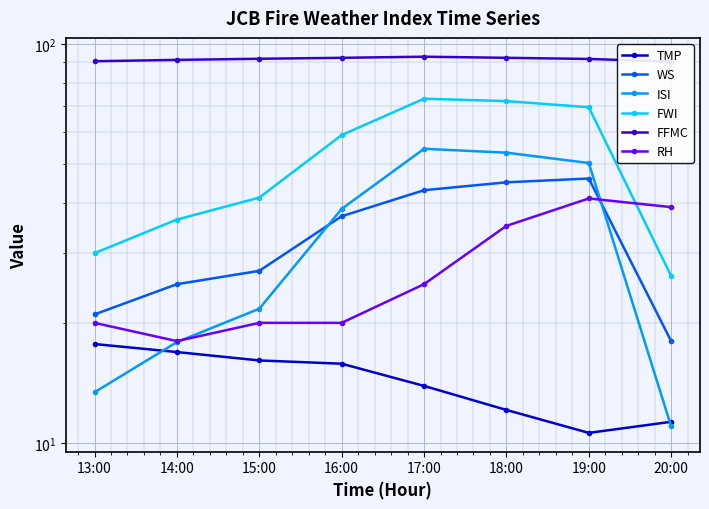

Reading right to left, list all the values displayed in this chart.

TMP: 11.3	10.6	12.1	13.9	15.8	16.1	16.9	17.7
WS: 18.0	46.0	45.0	43.0	37.0	27.0	25.0	21.0
ISI: 11.0	50.3	53.4	54.6	38.6	21.7	17.9	13.4
FWI: 26.2	69.4	71.9	72.9	59.1	41.2	36.3	29.9
FFMC: 90.3	91.7	92.3	92.9	92.3	91.8	91.2	90.5
RH: 39.0	41.0	35.0	25.0	20.0	20.0	18.0	20.0